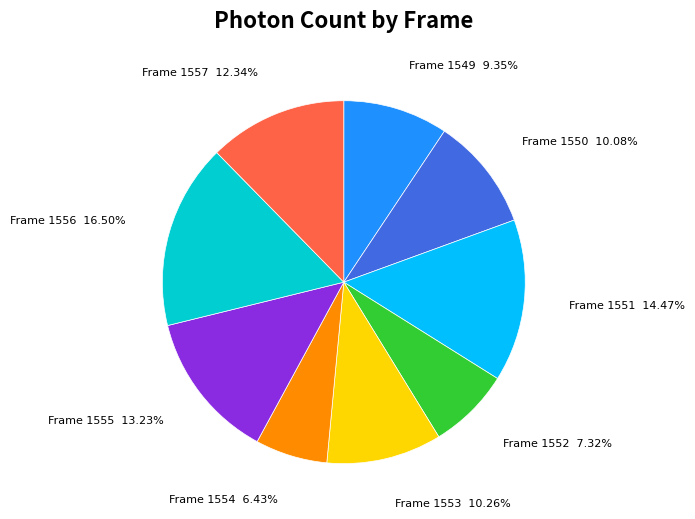

Is there any slice that represents more than half of the pie?

No